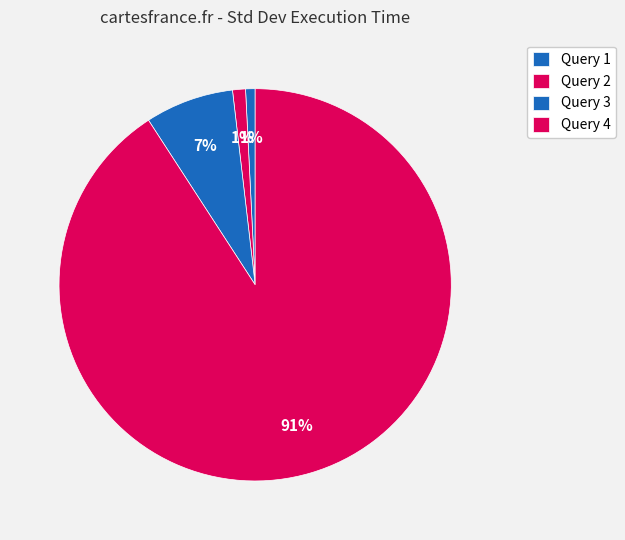

To the nearest percent, what is the difference between the Query 4 and Query 3 slice percentages?

84%